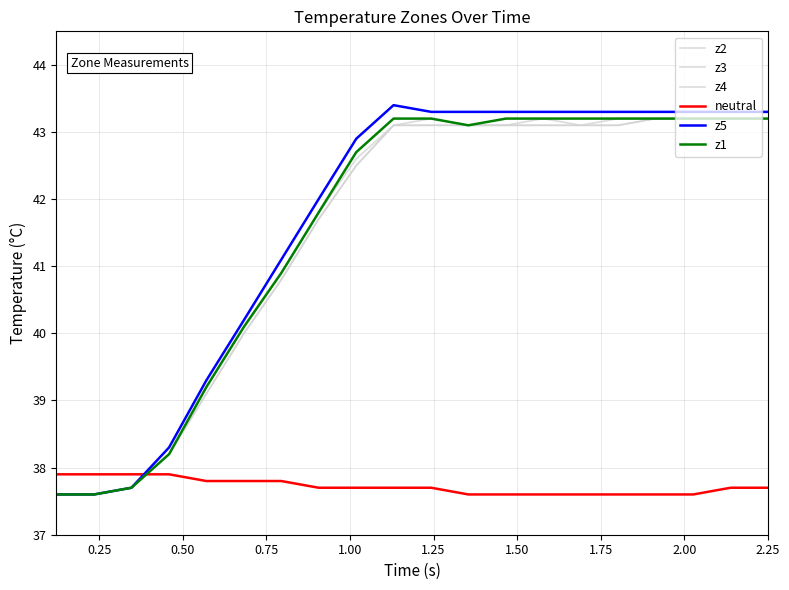

Does the chart display data point markers on the line(s)?

No